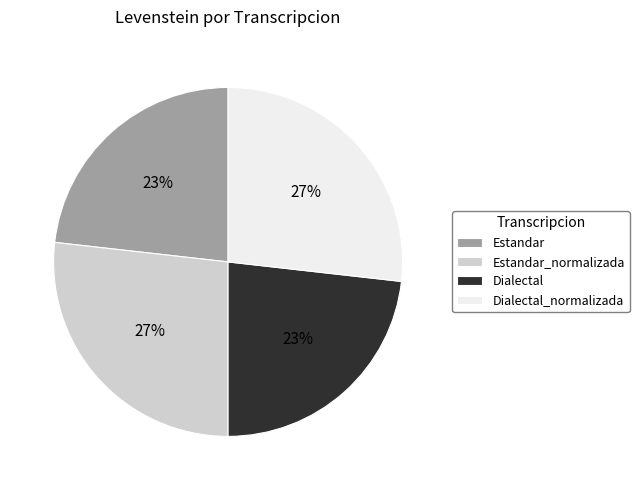

How many segments does this pie chart have?

4